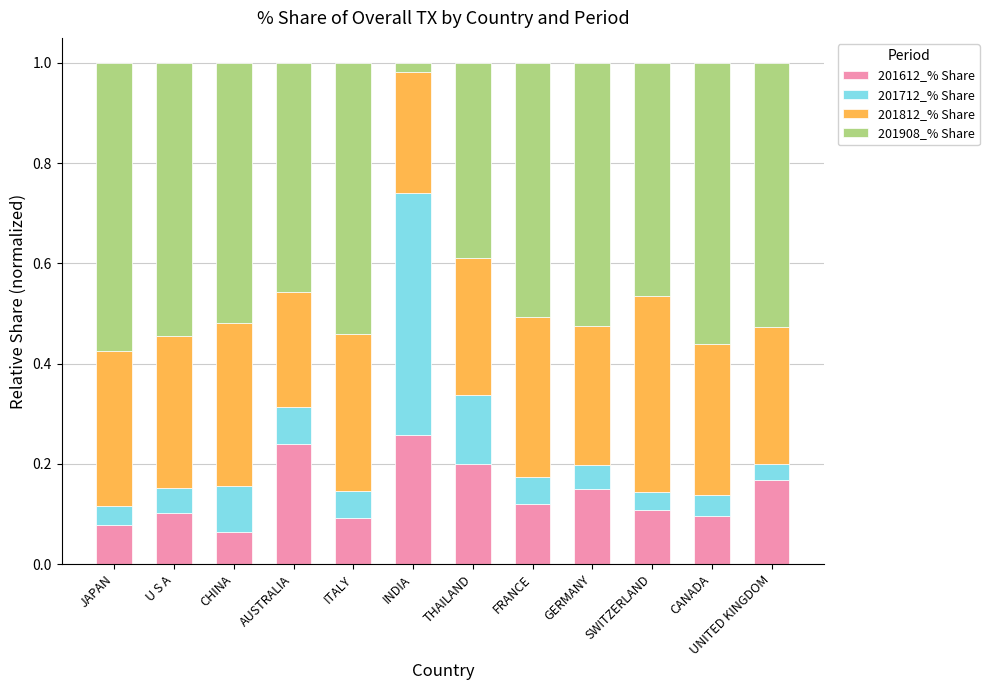

What is the total value across all series at GERMANY?

1.0